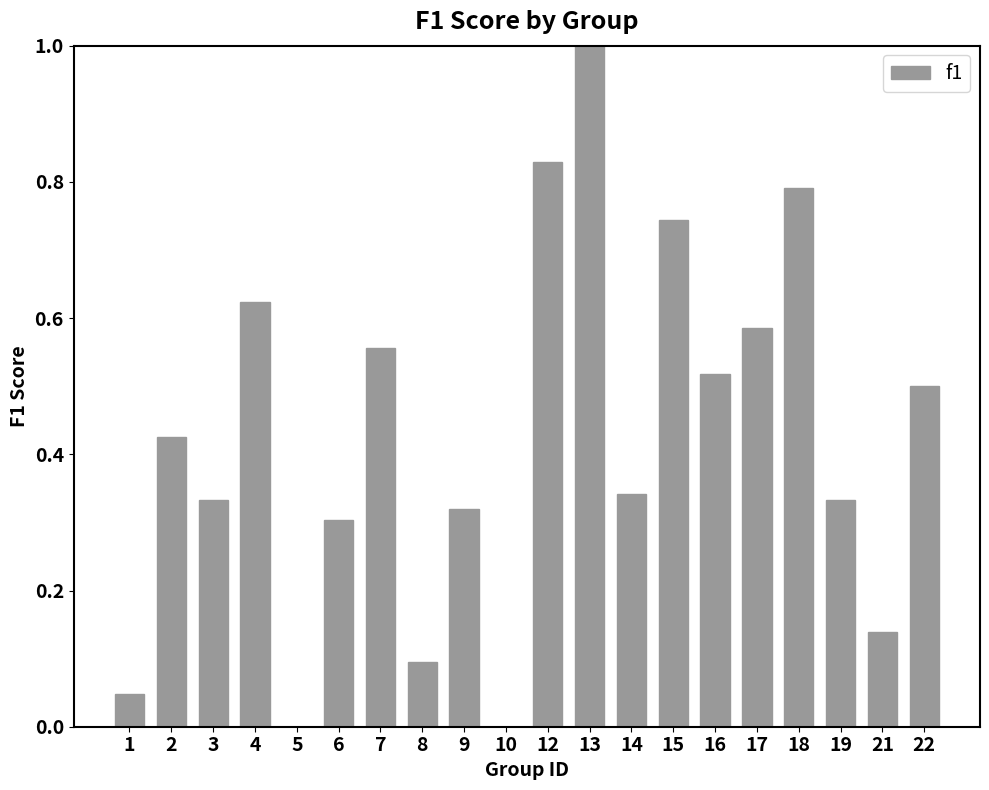

What is the sum of all values?

8.5